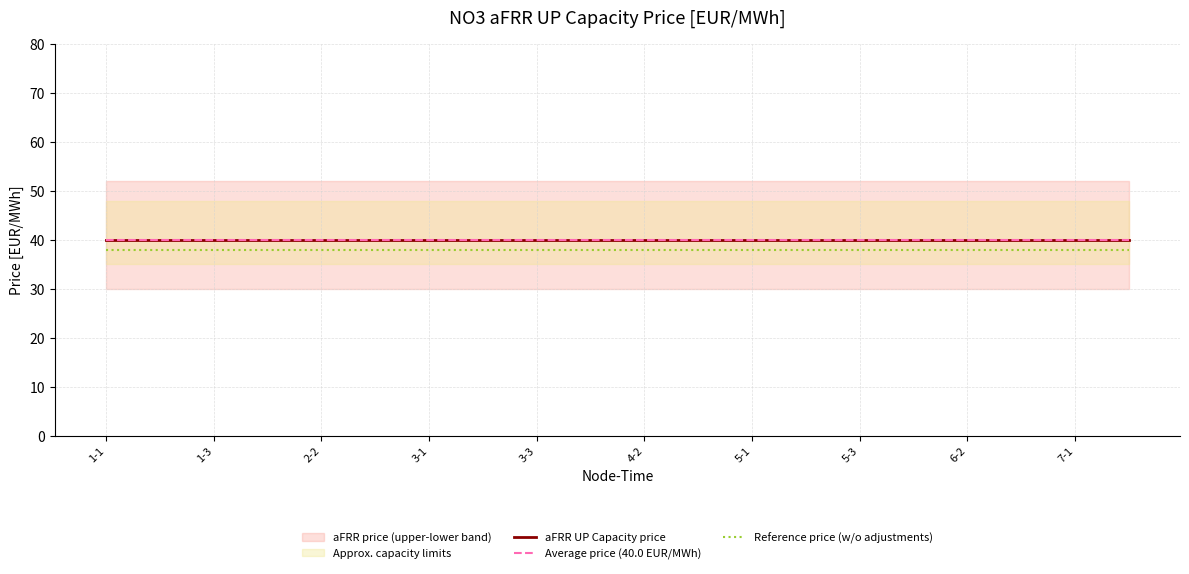

List the series in order of their peak value, highest first.

aFRR UP Capacity price, Average price (40.0 EUR/MWh), Reference price (w/o adjustments)